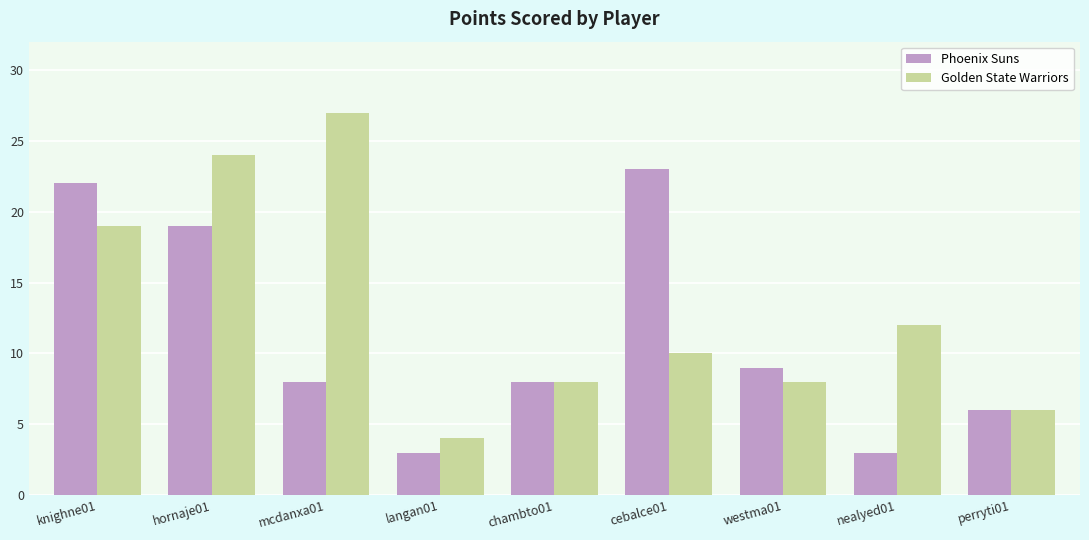

Which category has the highest value in the Golden State Warriors series?

mcdanxa01